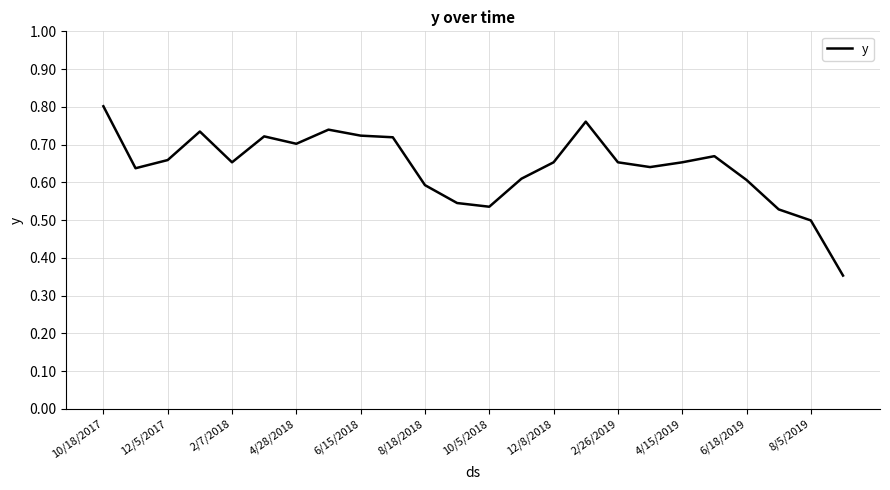

Is this an area chart (filled region under the line)?

No